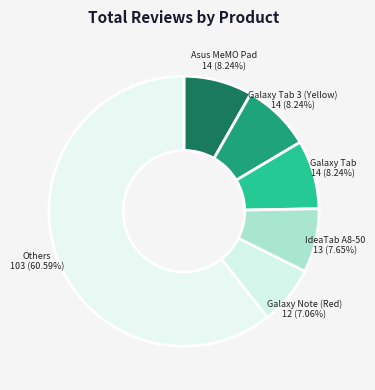

Count the number of slices in the pie.

6